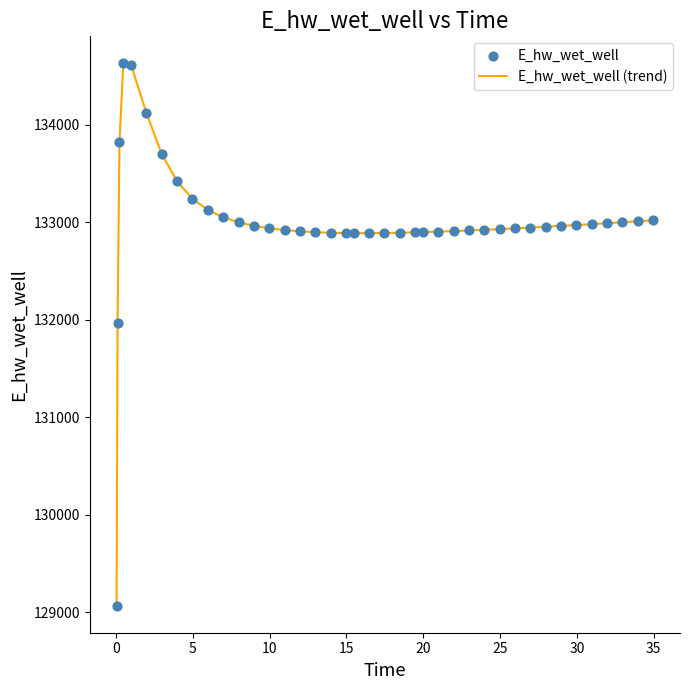

What is the difference between the maximum and minimum values?

5557.7